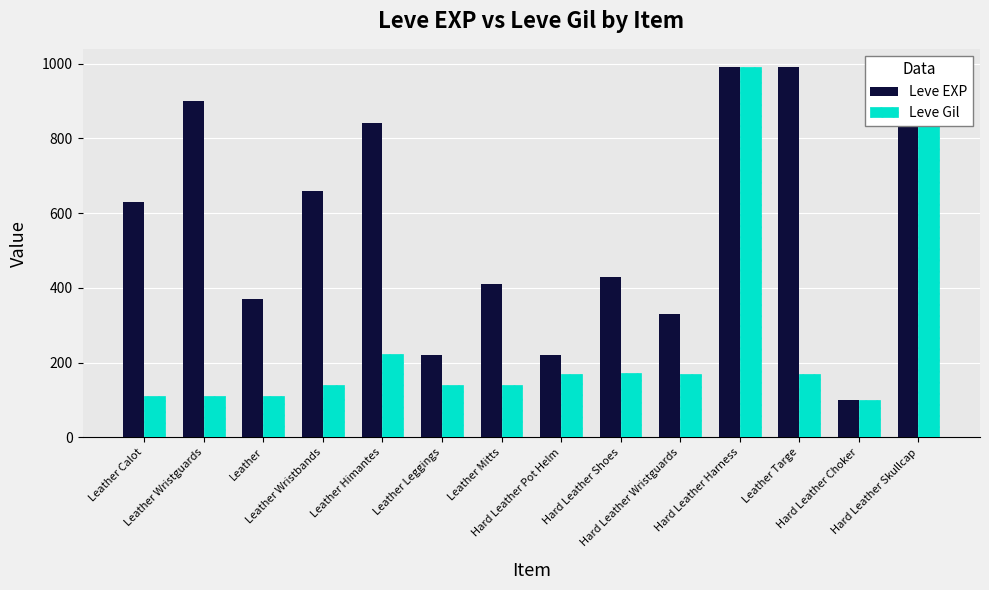

At how many categories does at least one series exceed 397?

9